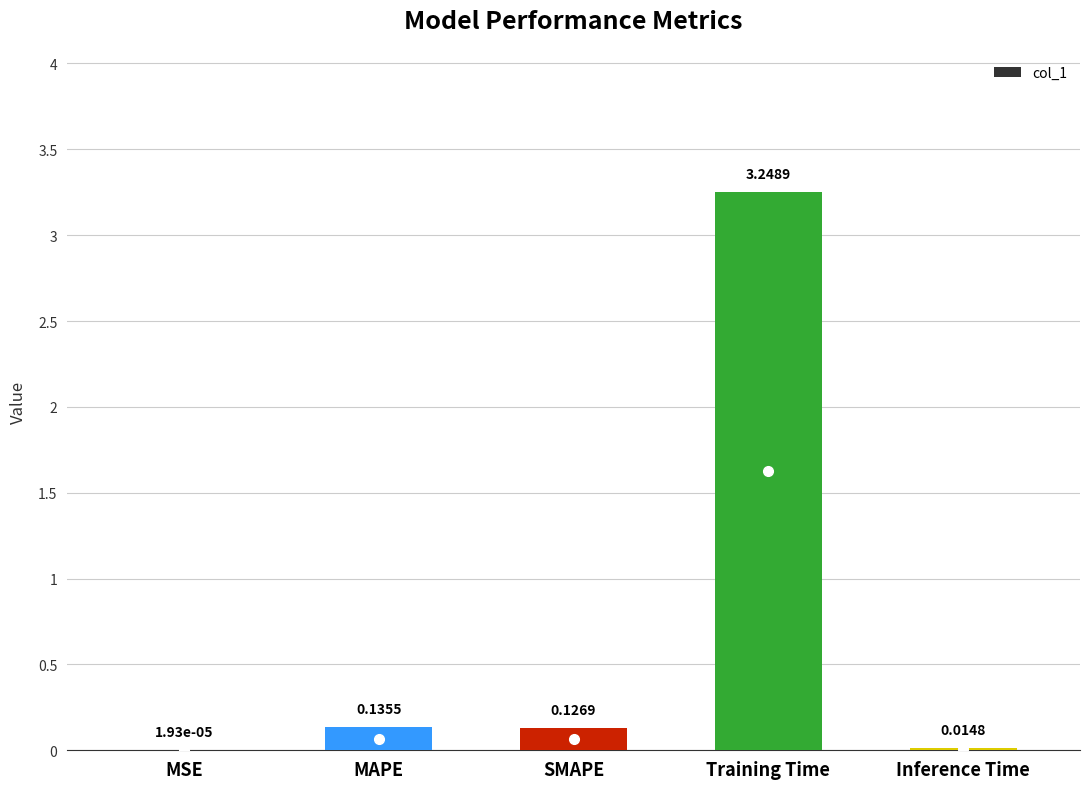

What is the sum of all values?

3.5